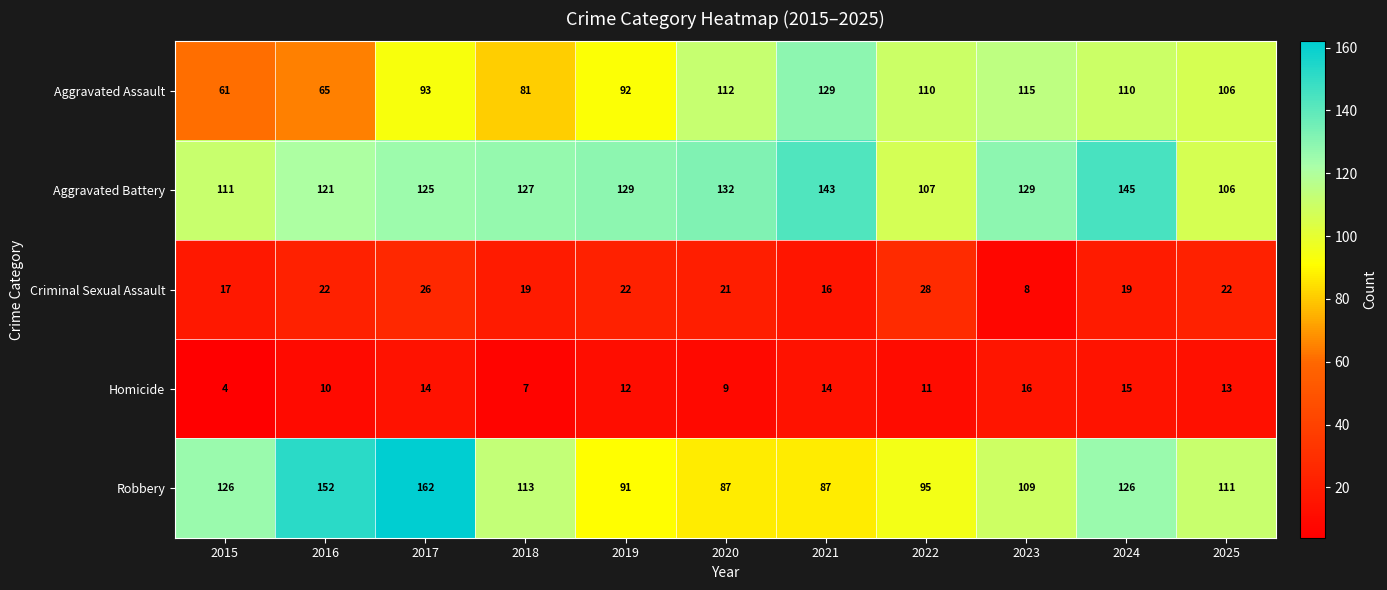

True or false: Robbery has a value of 181 at 2023.

False